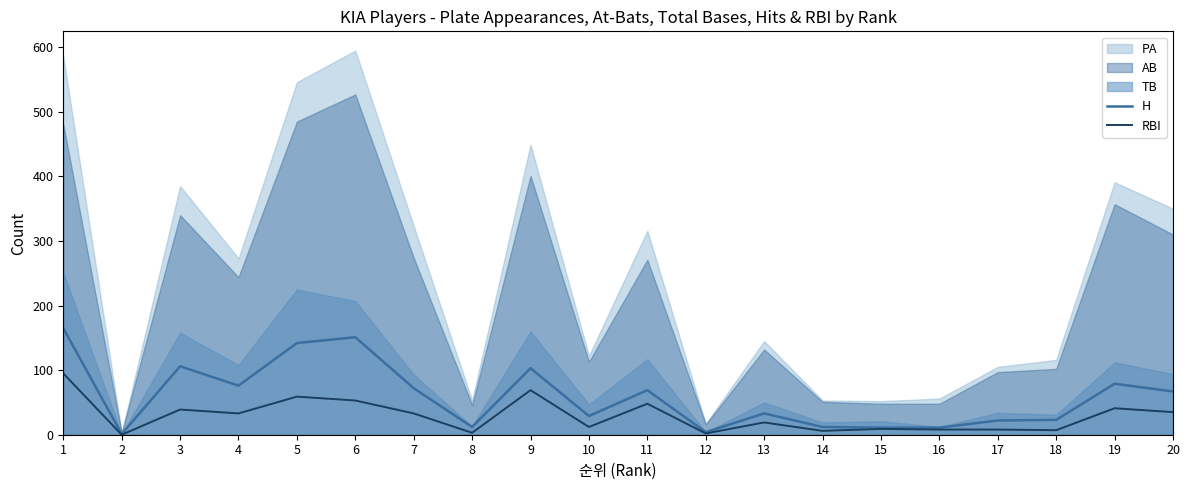

What is the sum of the H values at 6 and 15?

162